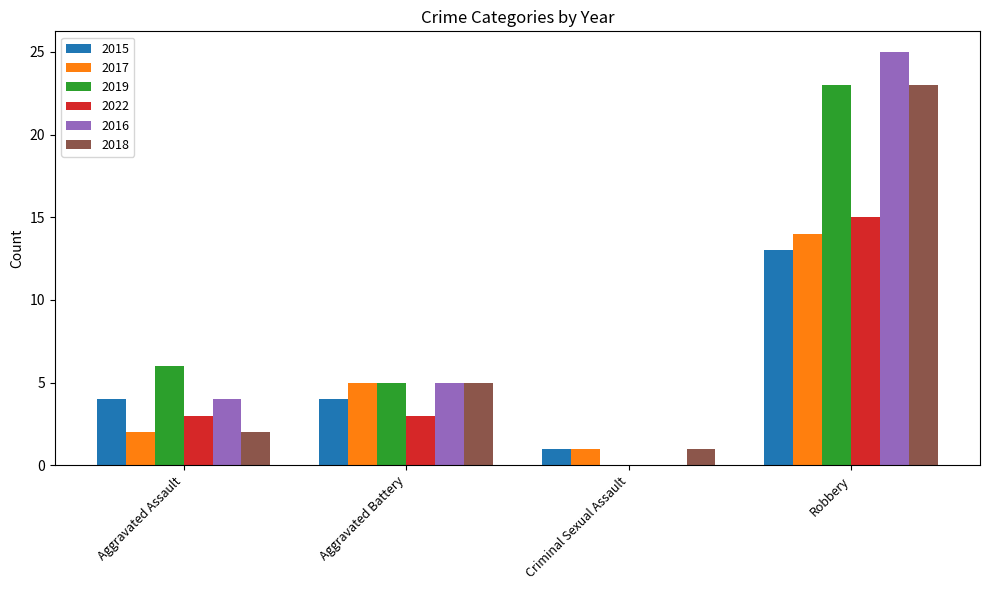

Reading left to right, what are all the values shown in this chart?

2015: 4	4	1	13
2017: 2	5	1	14
2019: 6	5	0	23
2022: 3	3	0	15
2016: 4	5	0	25
2018: 2	5	1	23